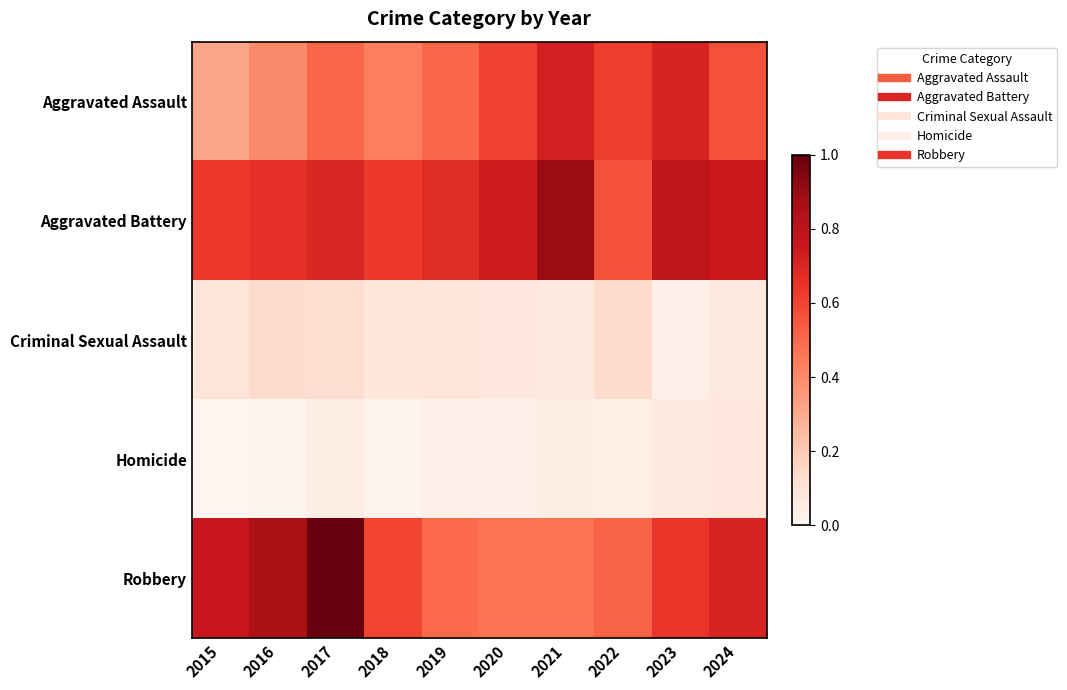

What is the greatest value displayed?

1.0